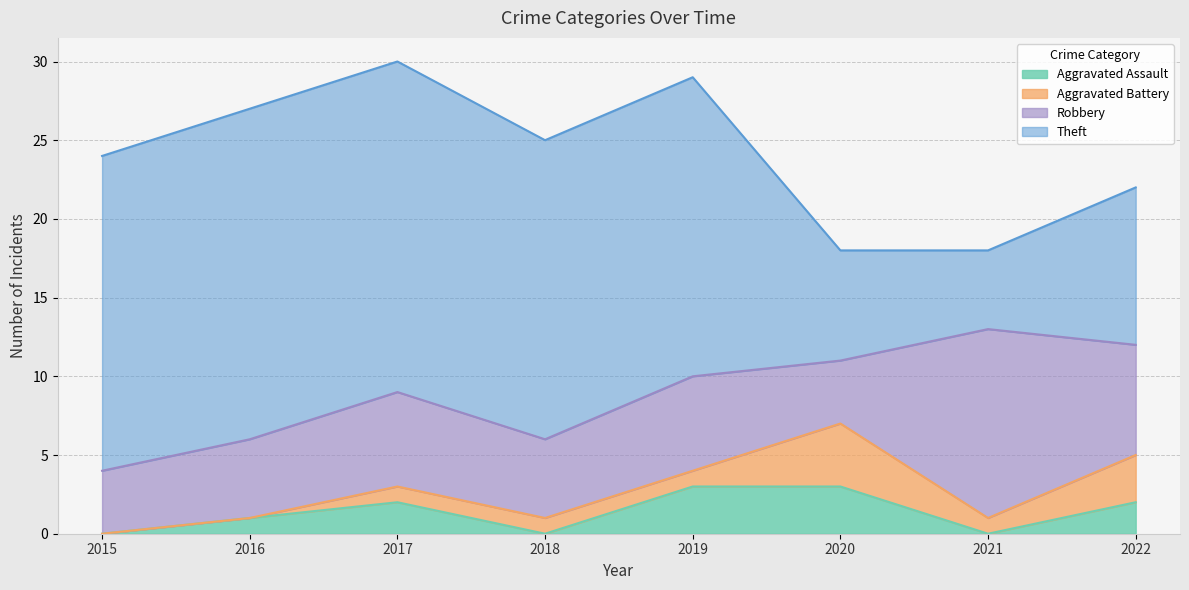

Which series has the widest spread of values?

Theft